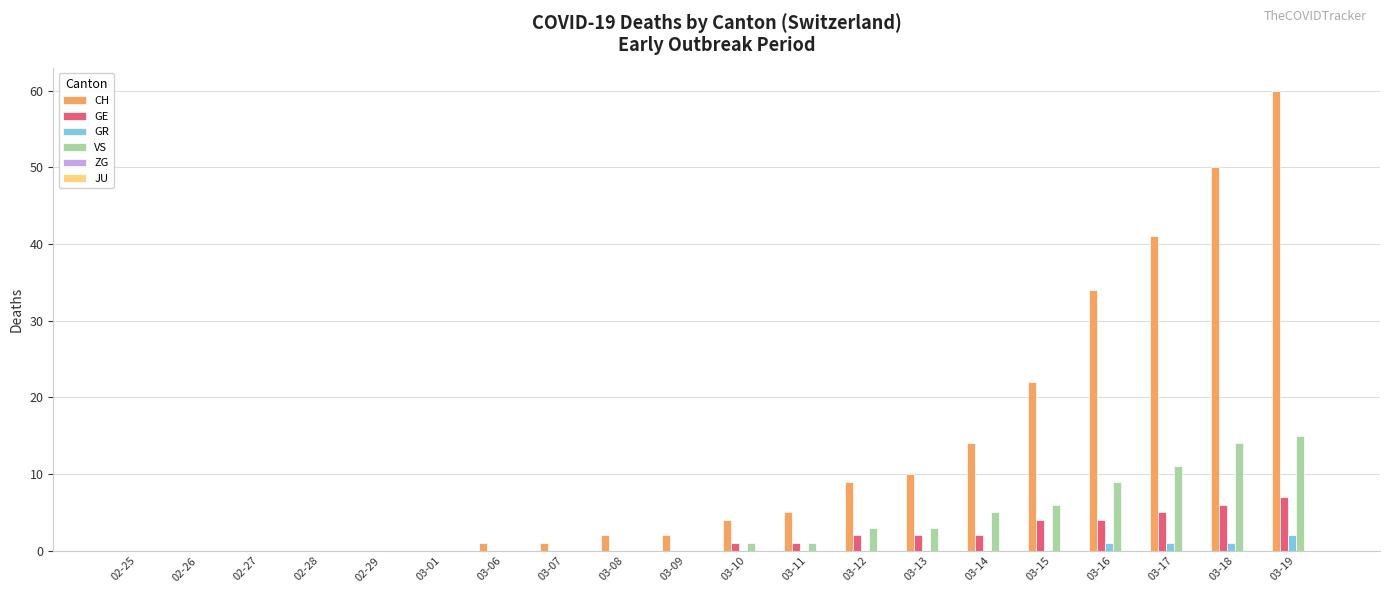

Are the bars horizontal?

No